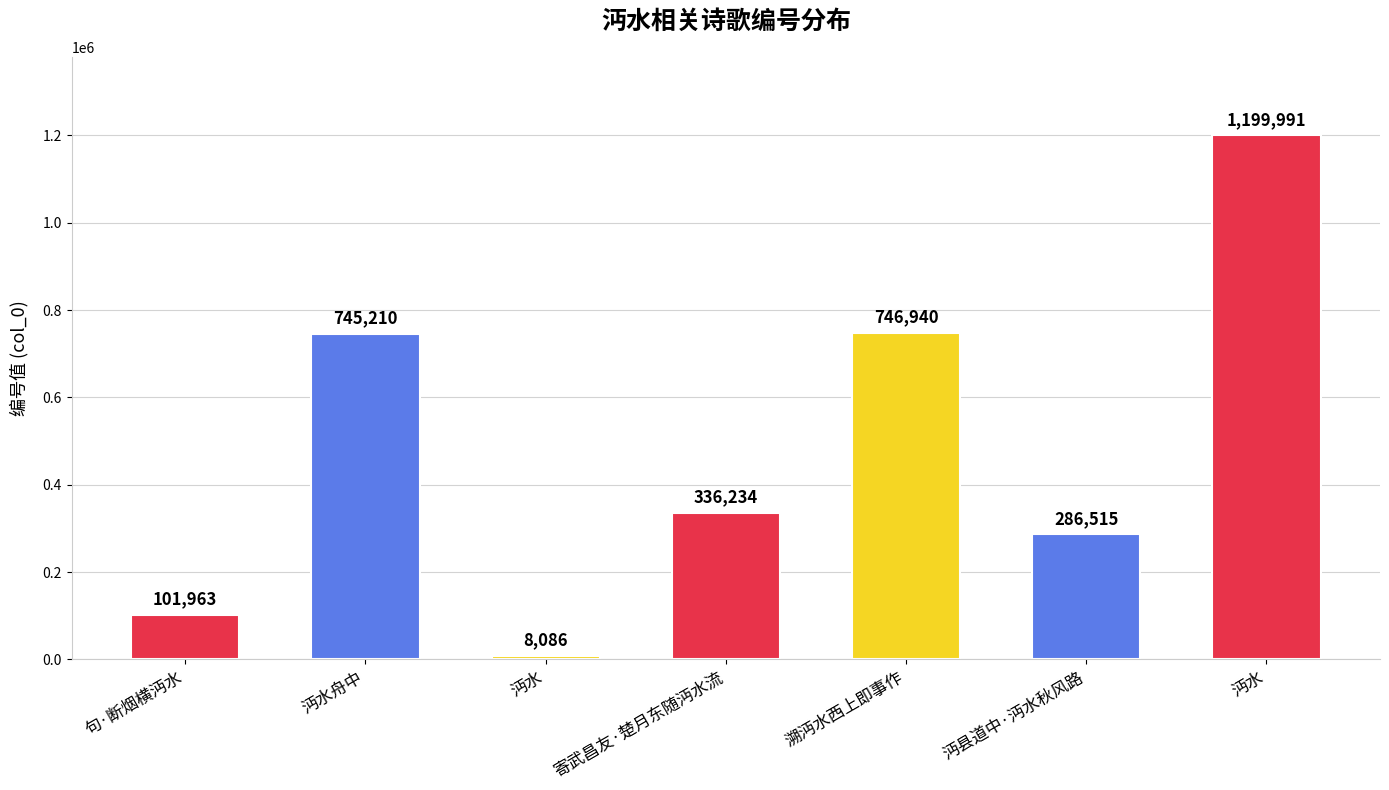

Are the bars horizontal?

No